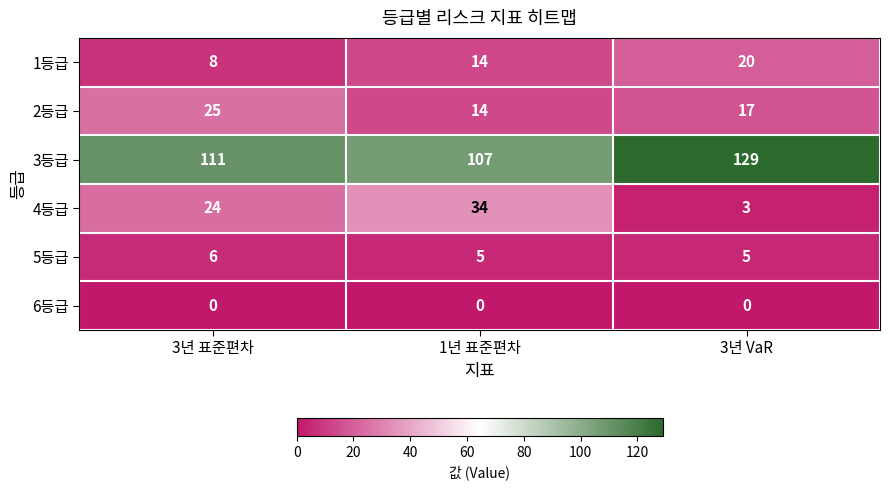

Reading right to left, transcribe all the data shown in this chart.

1등급: 20	14	8
2등급: 17	14	25
3등급: 129	107	111
4등급: 3	34	24
5등급: 5	5	6
6등급: 0	0	0